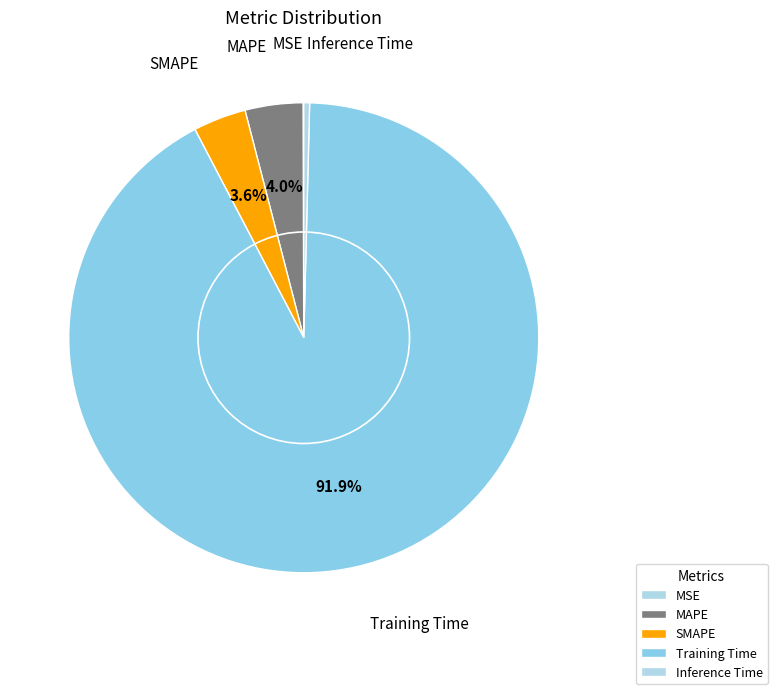

The MSE slice represents 0% of the pie. True or false?

True